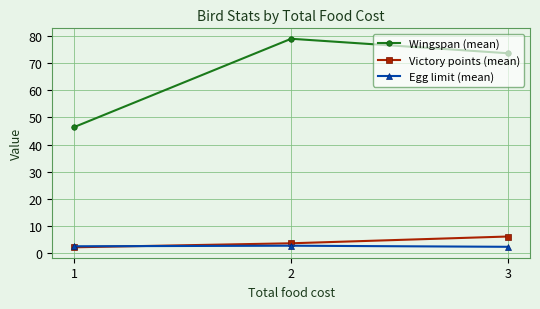

Does the chart display data point markers on the line(s)?

Yes